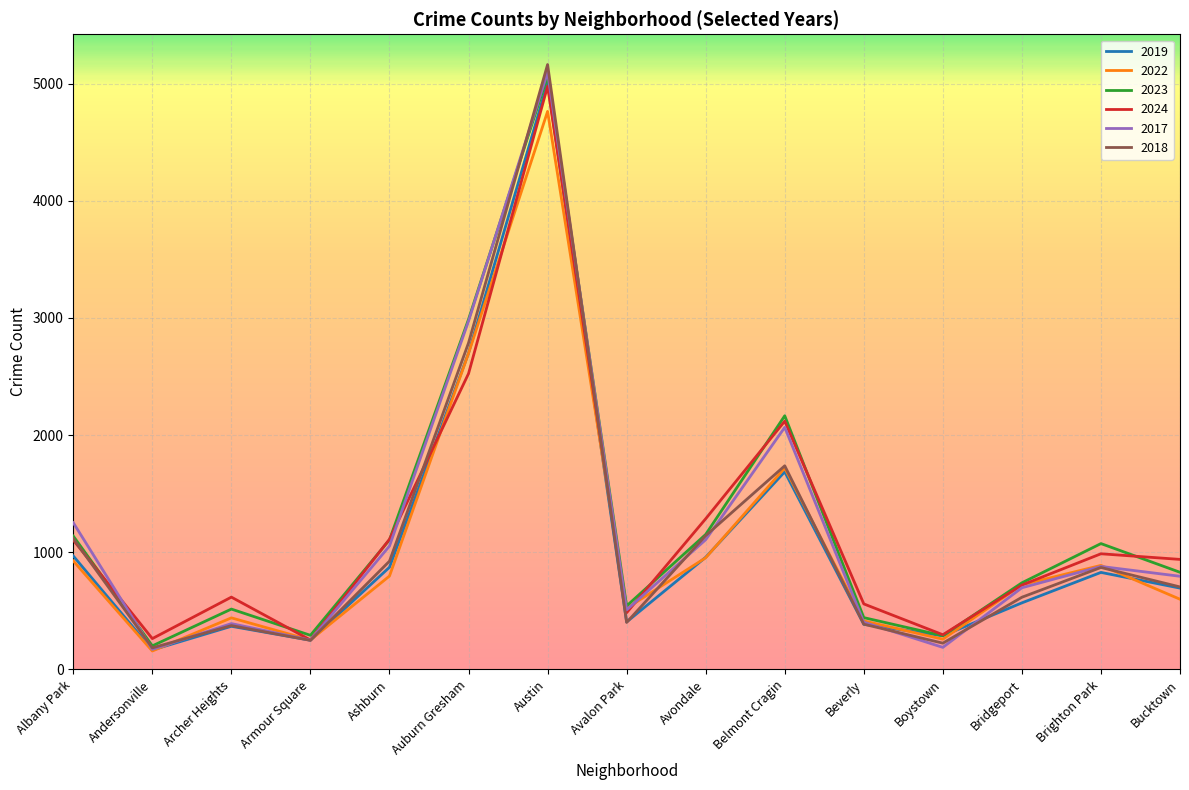

Is this an area chart (filled region under the line)?

No